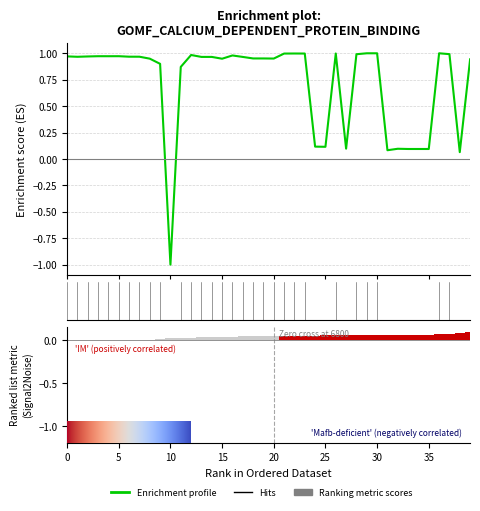

How many groups of bars are there?

40